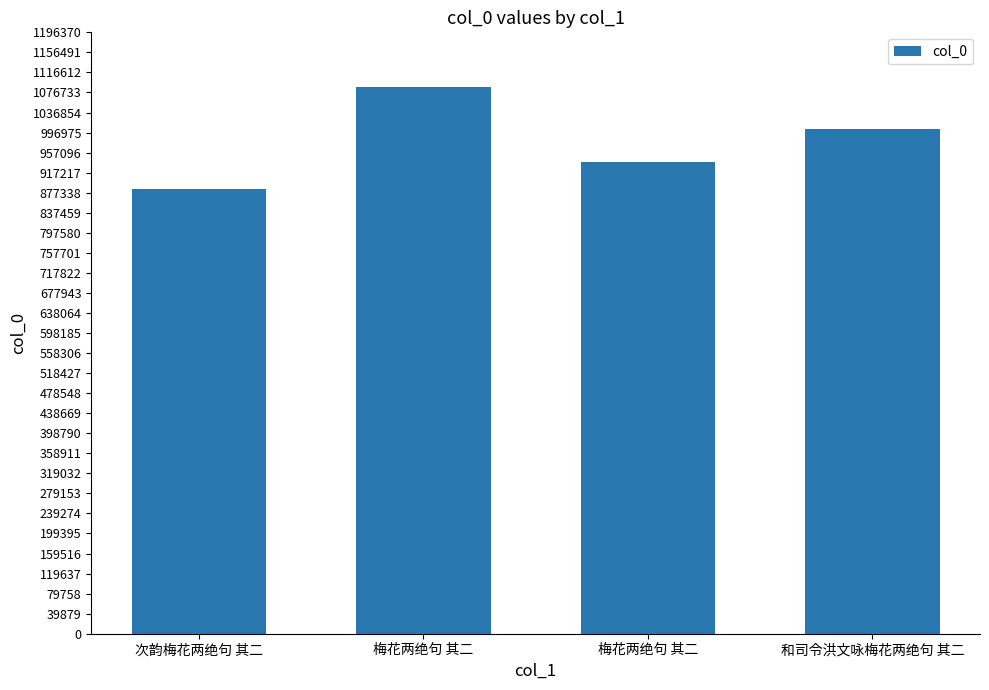

Rank the categories by value from highest to lowest.

梅花两绝句 其二, 和司令洪文咏梅花两绝句 其二, 梅花两绝句 其二, 次韵梅花两绝句 其二